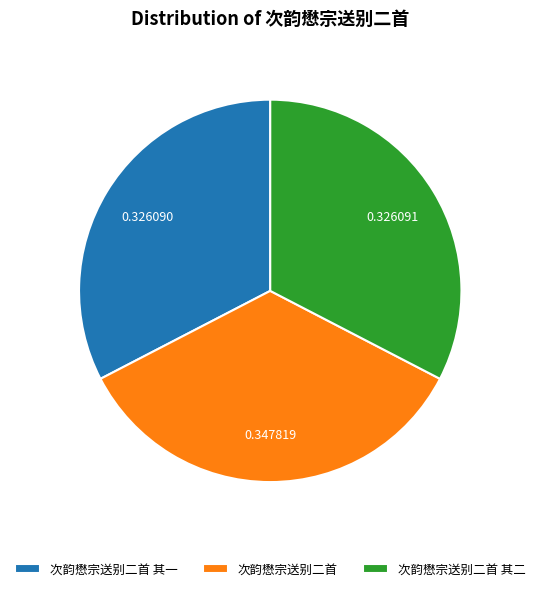

What is the ratio of the value at 次韵懋宗送别二首 其二 to the value at 次韵懋宗送别二首?

0.9